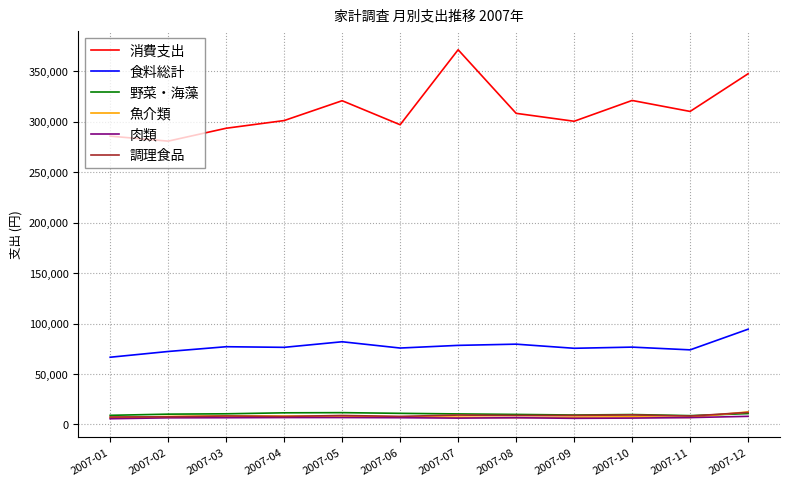

Which category has the highest value across all series?

2007-07